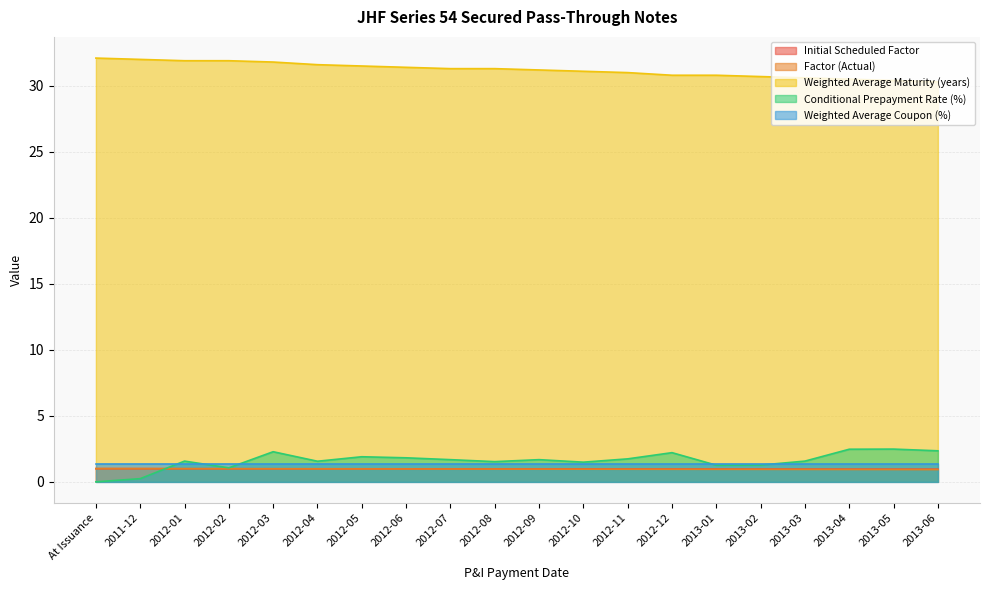

What is the total value across all series at 2012-06?

36.5